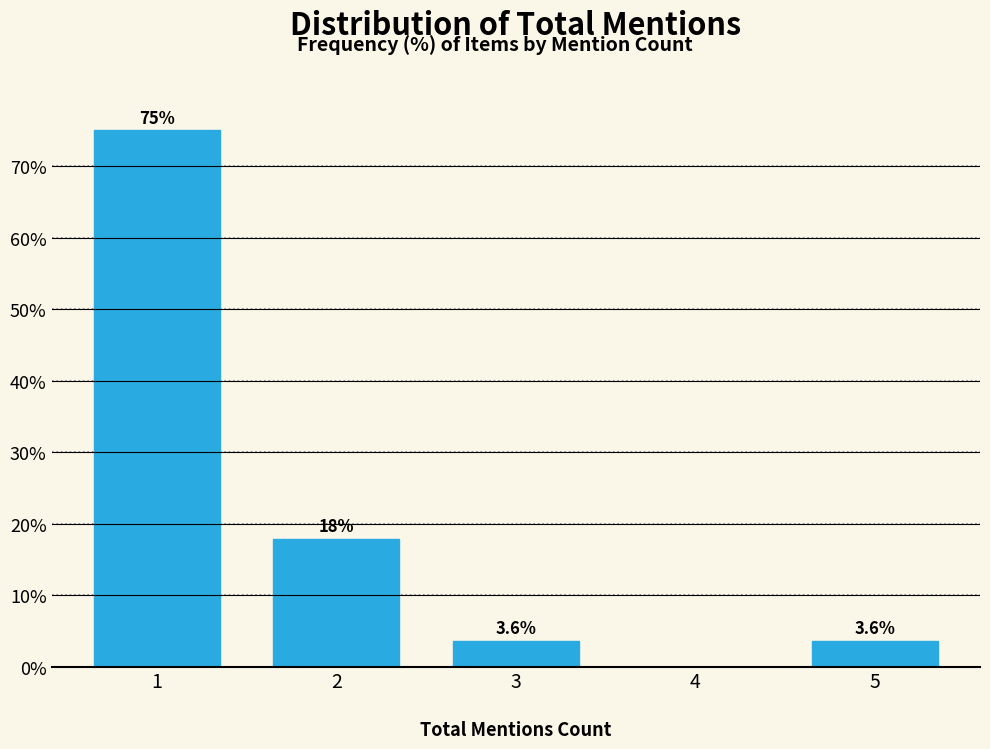

Reading left to right, extract all data points from this chart.

1=75.0	2=17.9	3=3.6	4=0.0	5=3.6